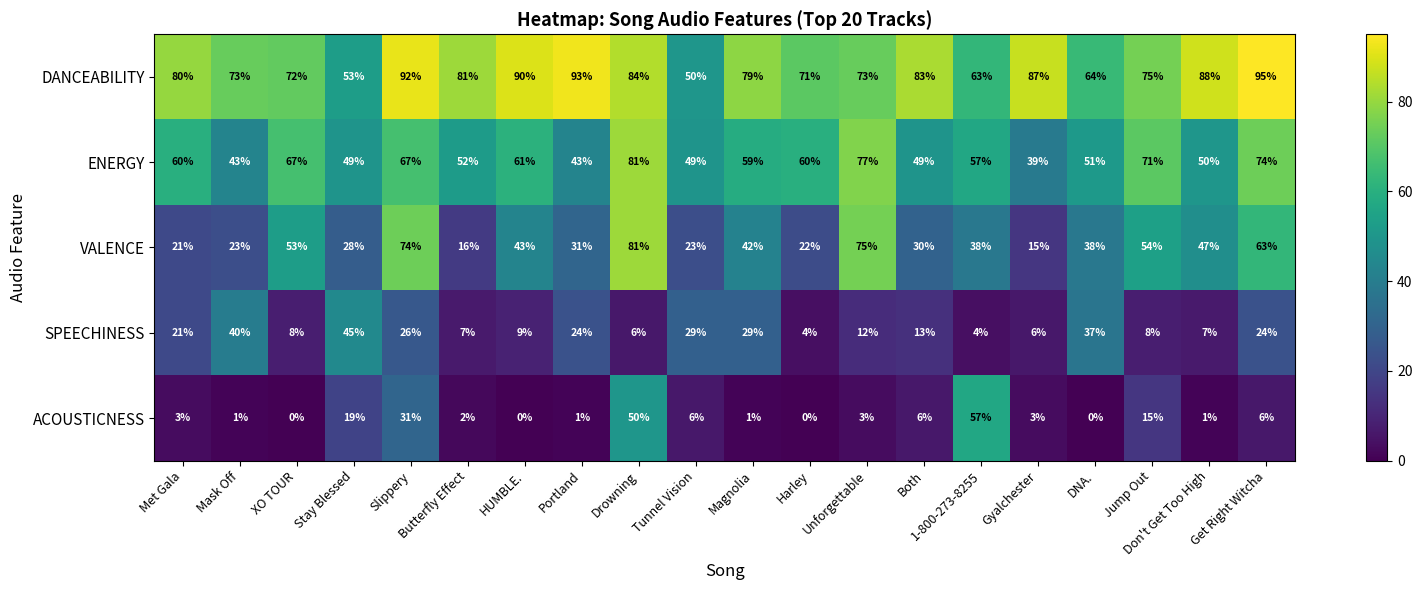

Which series has the largest total across all categories?

DANCEABILITY